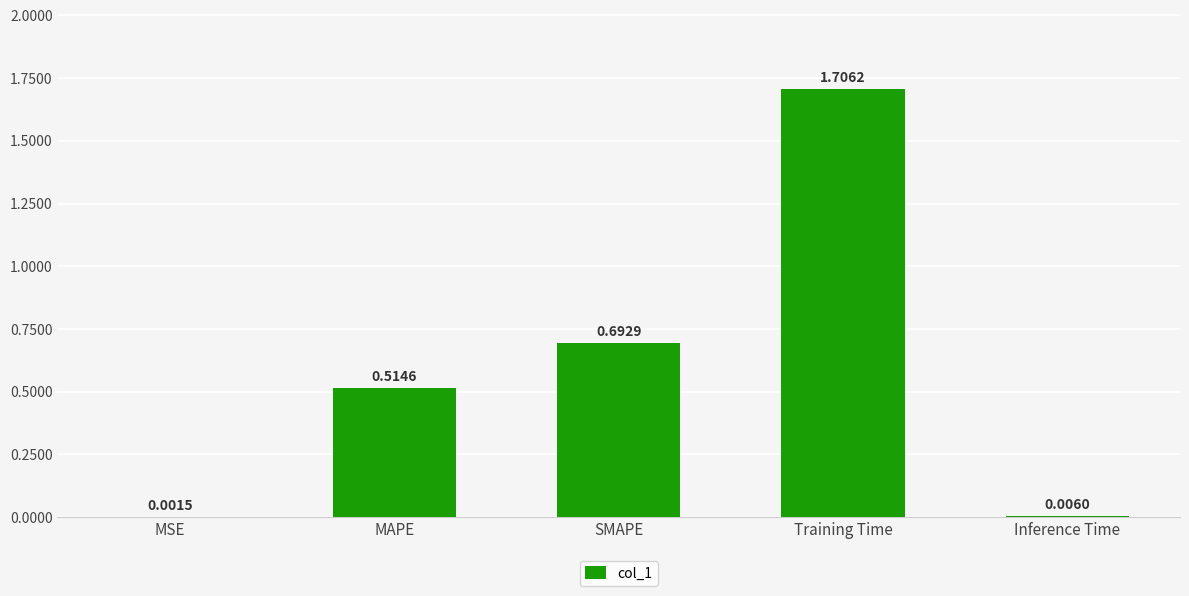

What is the sum of all values?

2.9